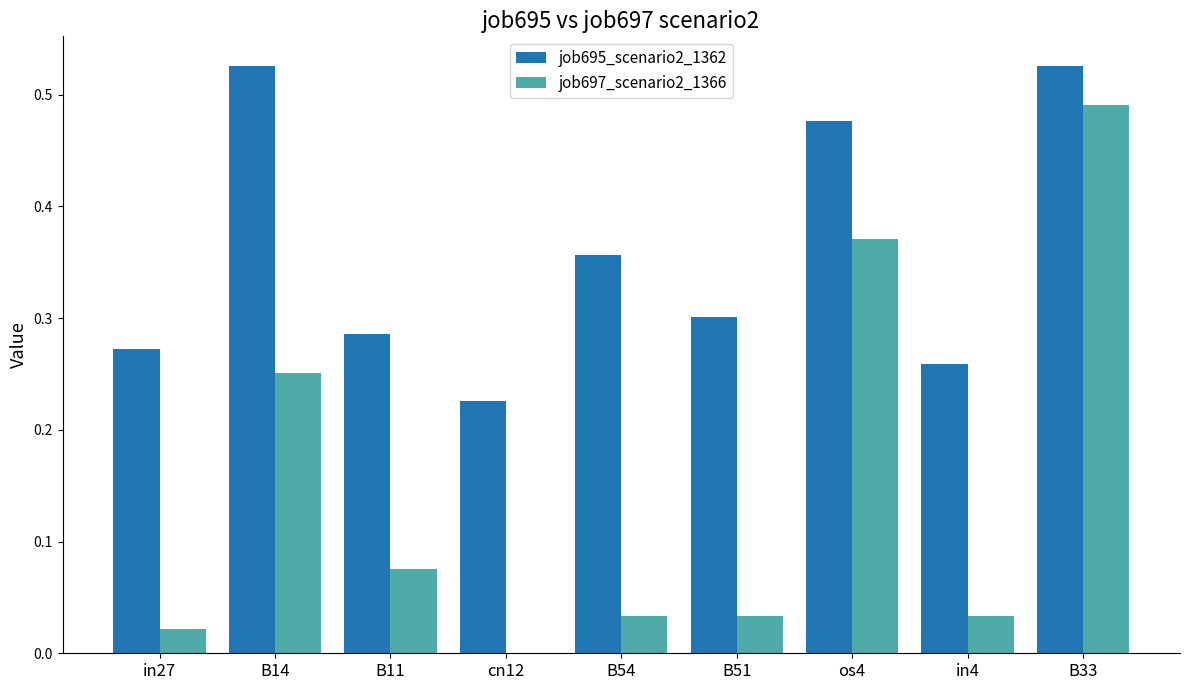

At which category is the sum across all series the highest?

B33